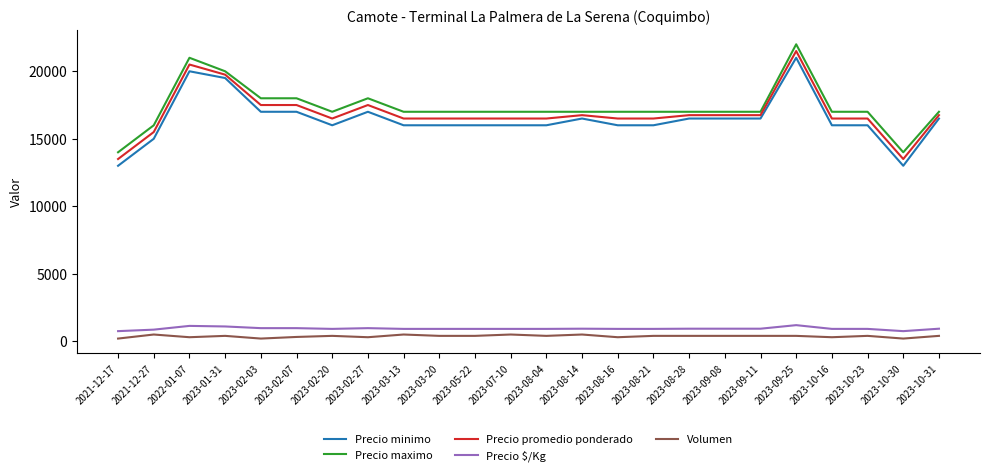

What is the sum of all Volumen values?

8920